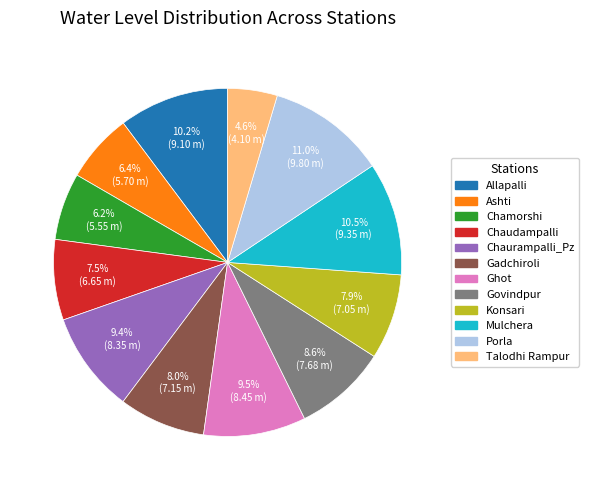

Count the number of slices in the pie.

12